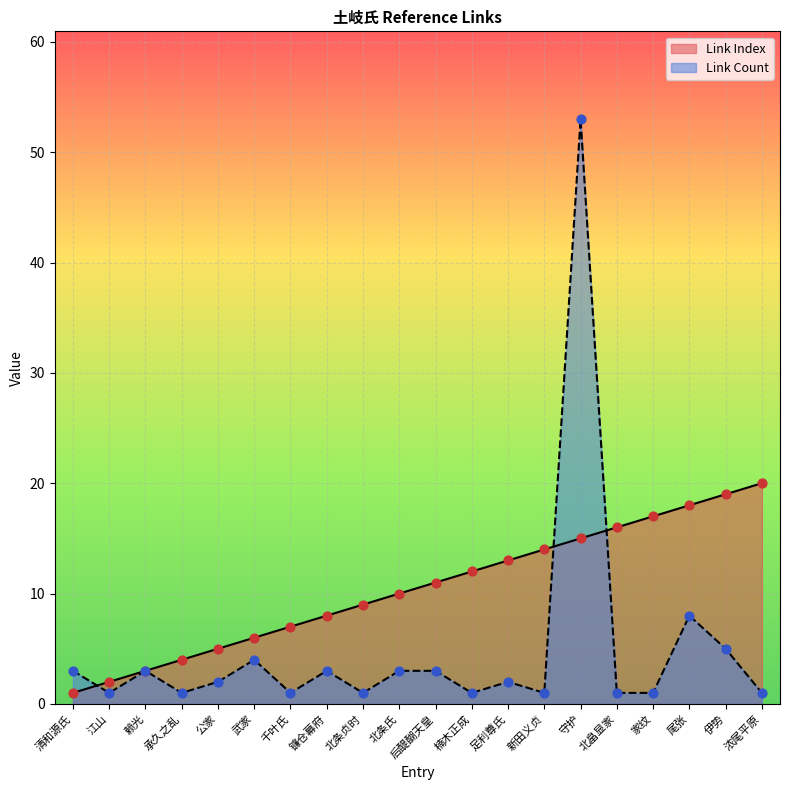

Which series reaches the maximum Y coordinate?

Link Count